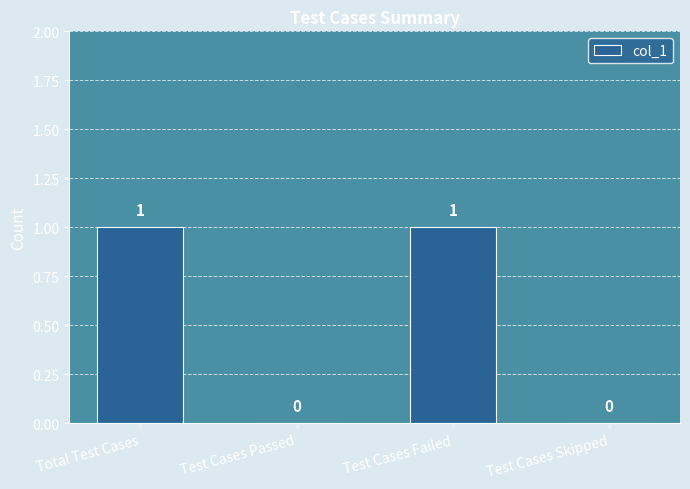

True or false: the data shows 0 at Test Cases Passed.

True